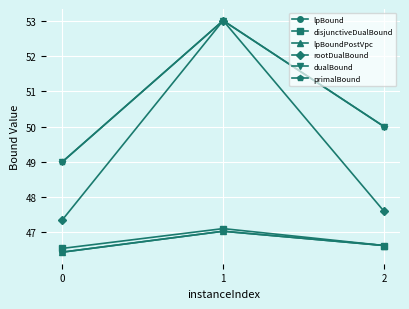

How many primalBound values are between 49 and 53?

3